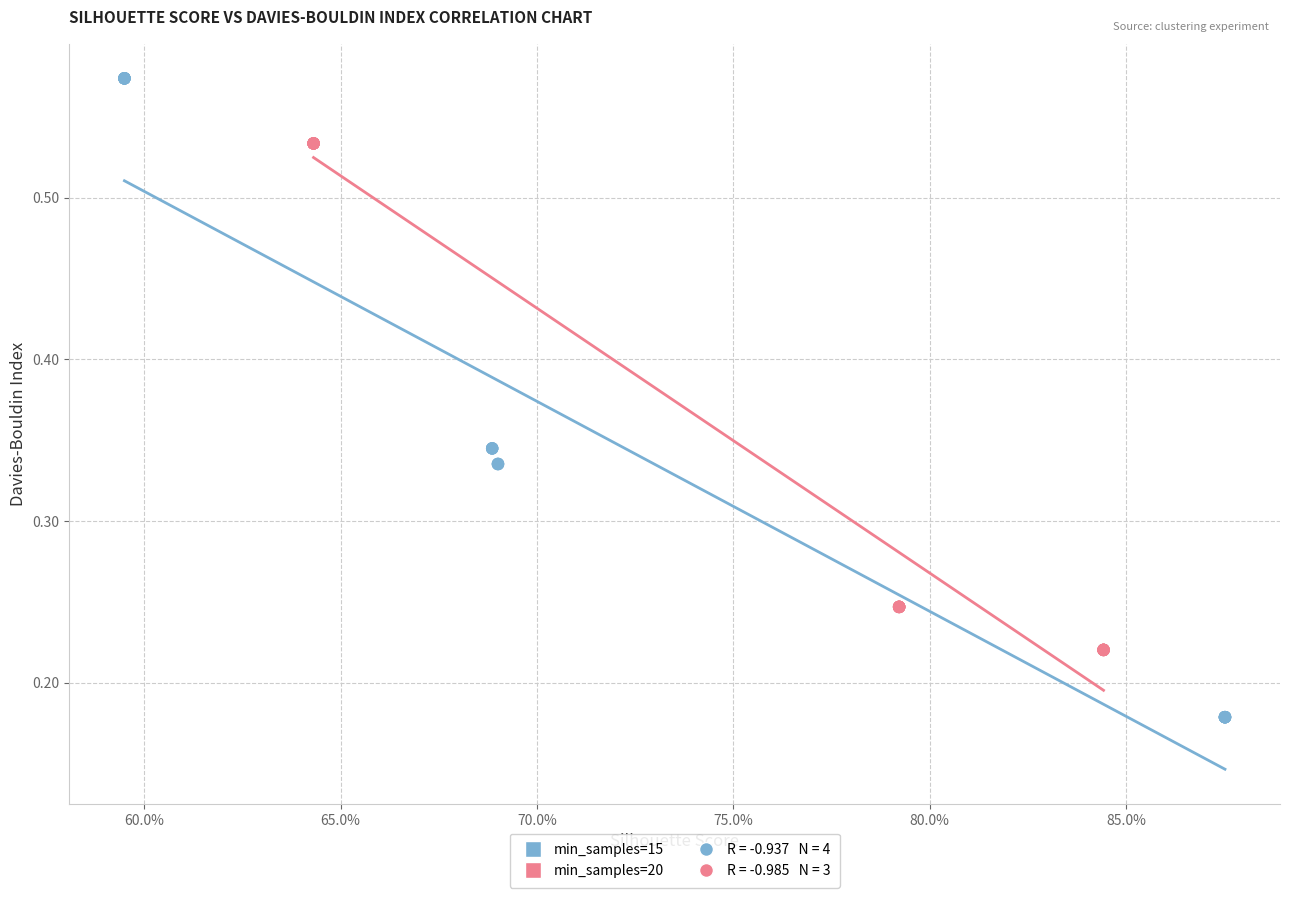

Which series contains the lowest Y value?

min_samples=15